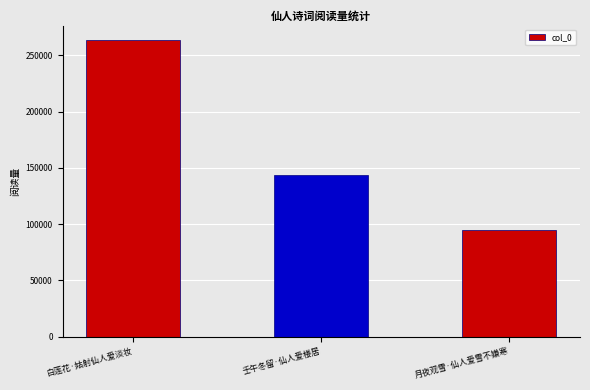

Reading left to right, list all the values displayed in this chart.

263455	143954	95020